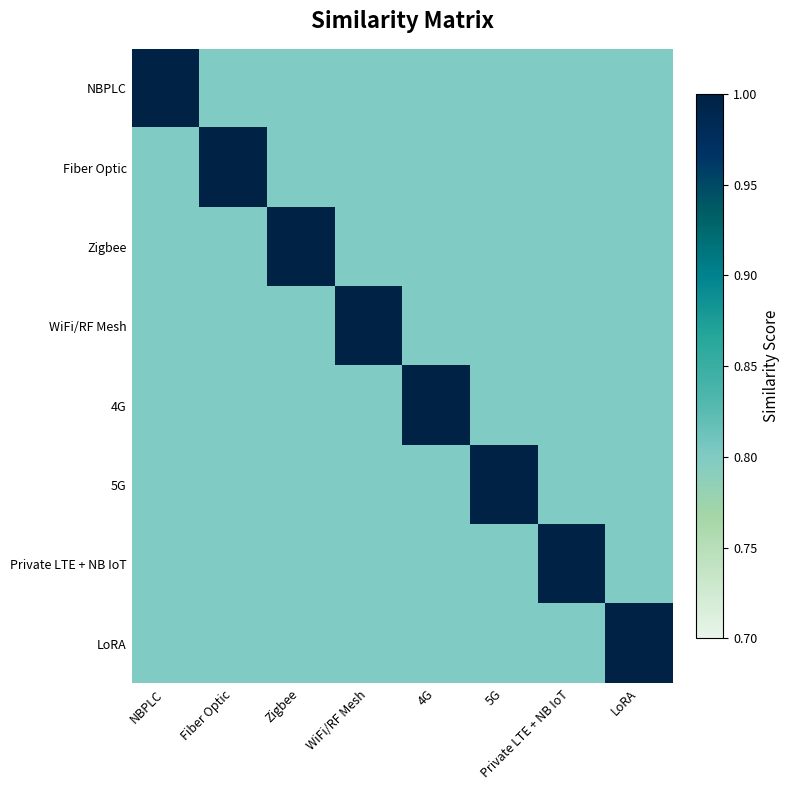

What is the minimum value shown in the chart?

0.8